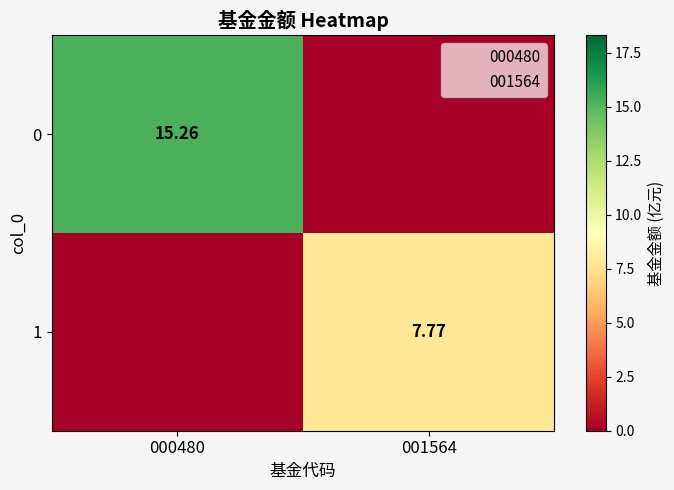

What is the approximate value of 1 at 001564?

7.8